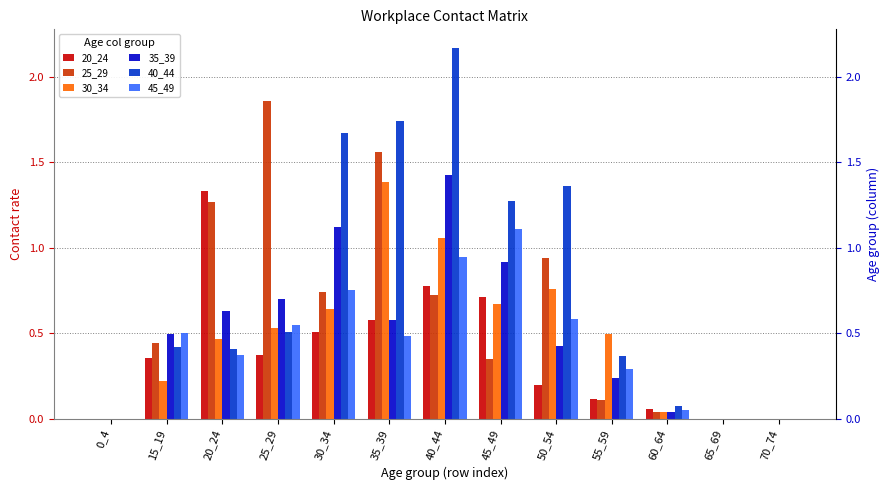

Between 40_44 and 60_64, which series saw the biggest shift?

40_44